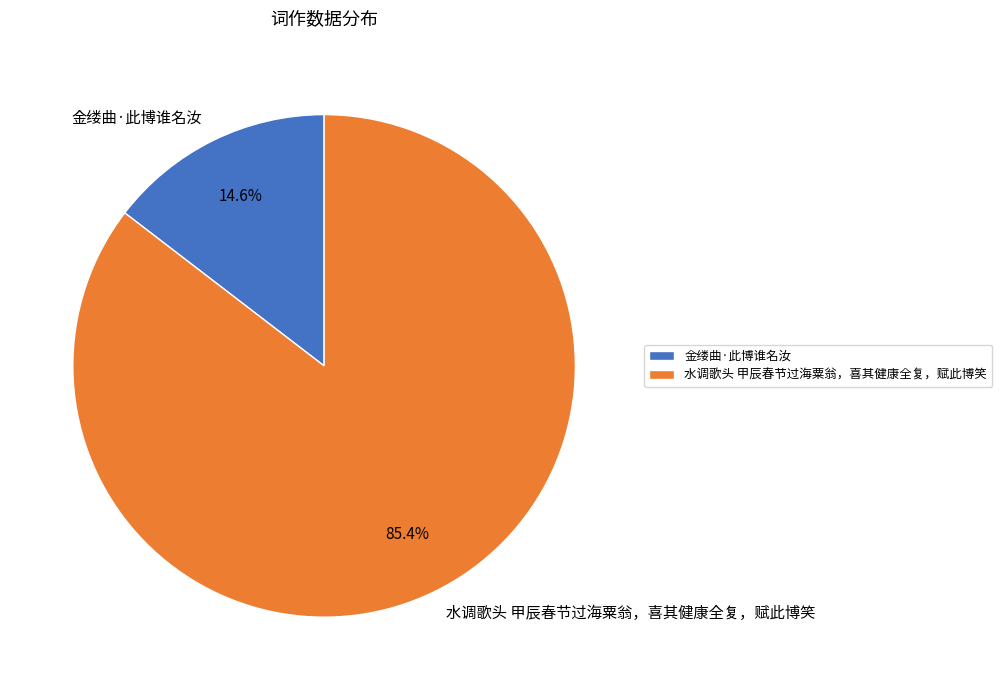

Rank the categories by value from highest to lowest.

水调歌头 甲辰春节过海粟翁，喜其健康全复，赋此博笑, 金缕曲·此博谁名汝